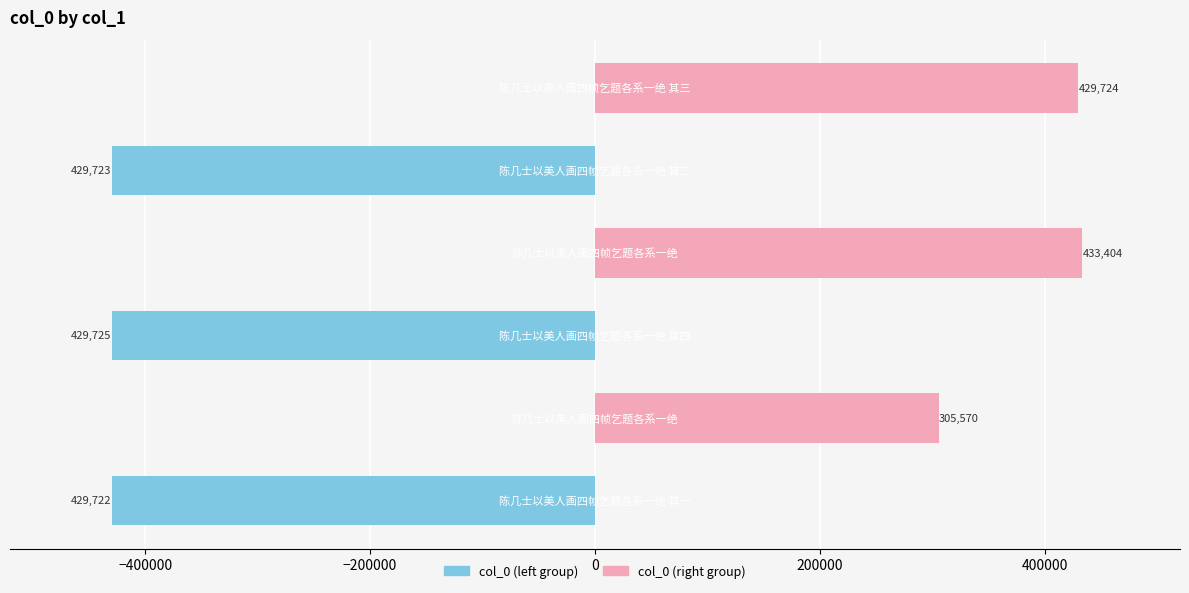

Count the number of categories in the chart.

6